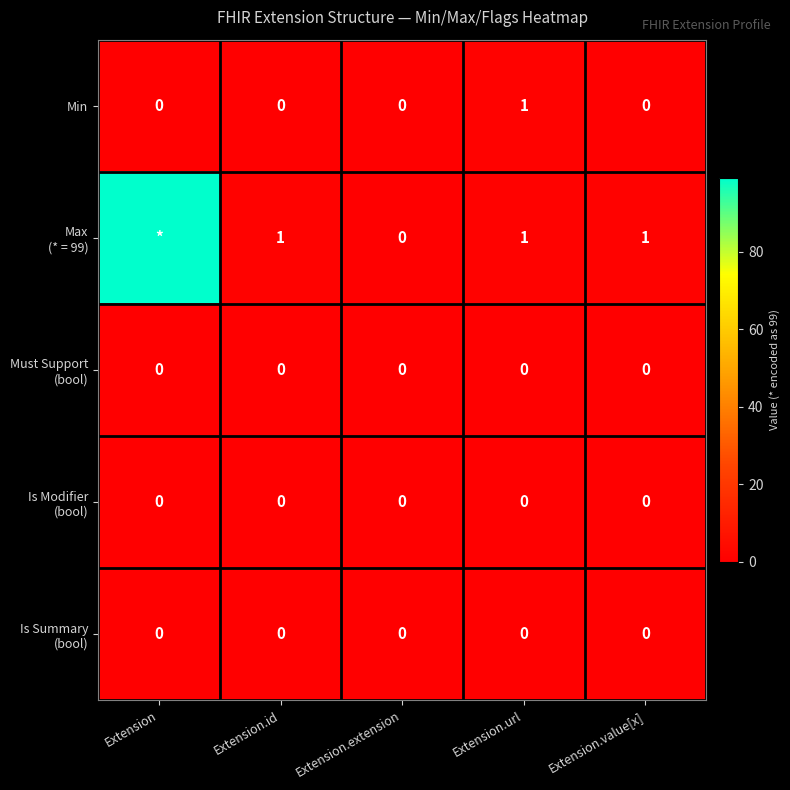

What is the greatest value displayed?

99